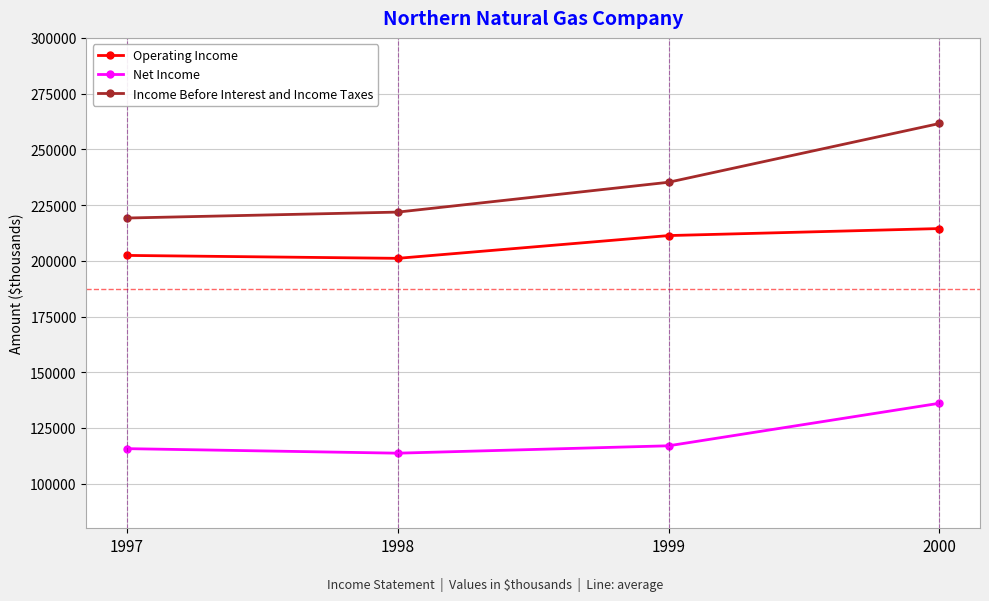

At which category does the chart reach its minimum across all series?

1998